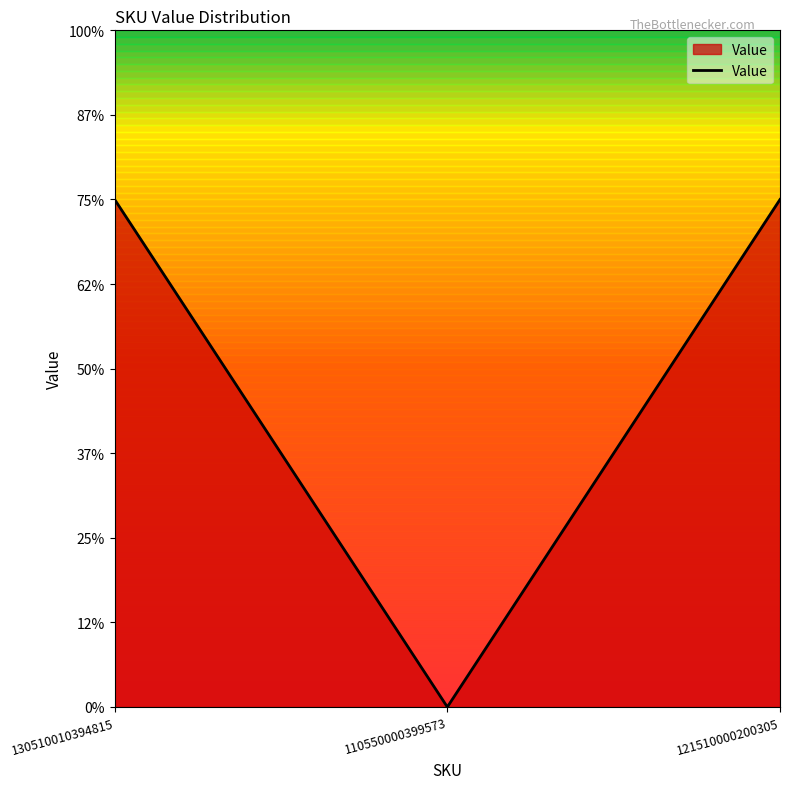

Does the chart have visible grid lines?

No